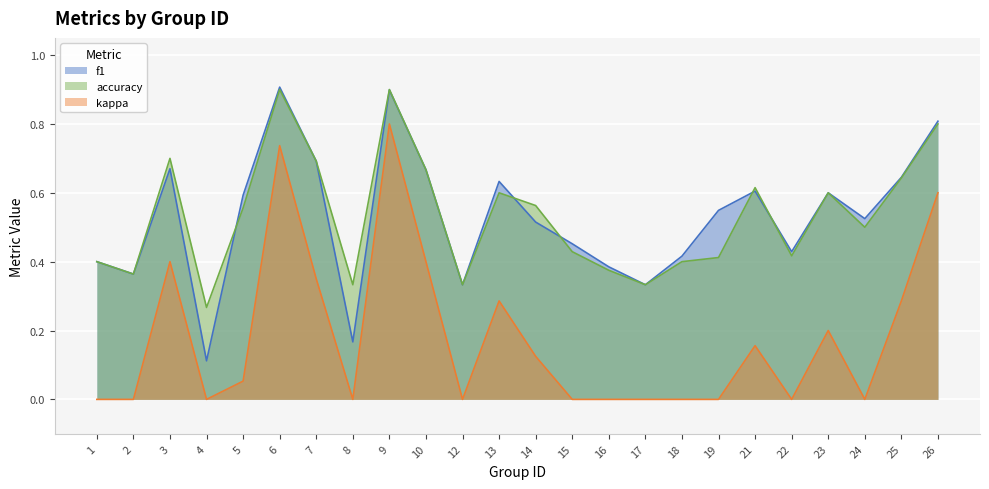

Rank the series by their maximum value, from lowest to highest.

kappa, accuracy, f1